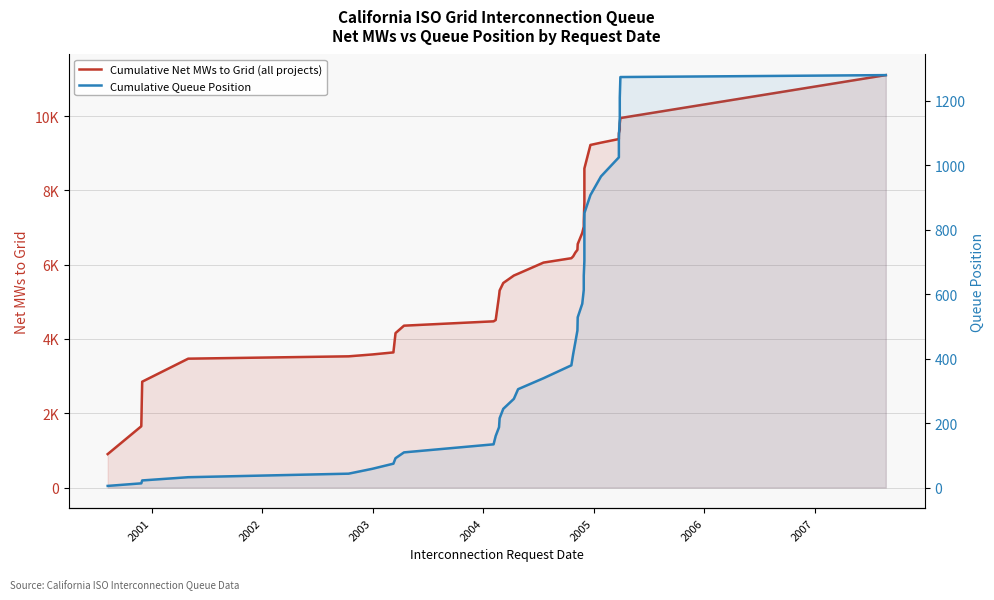

List the series in order of their peak value, highest first.

Cumulative Net MWs to Grid (all projects), Cumulative Queue Position